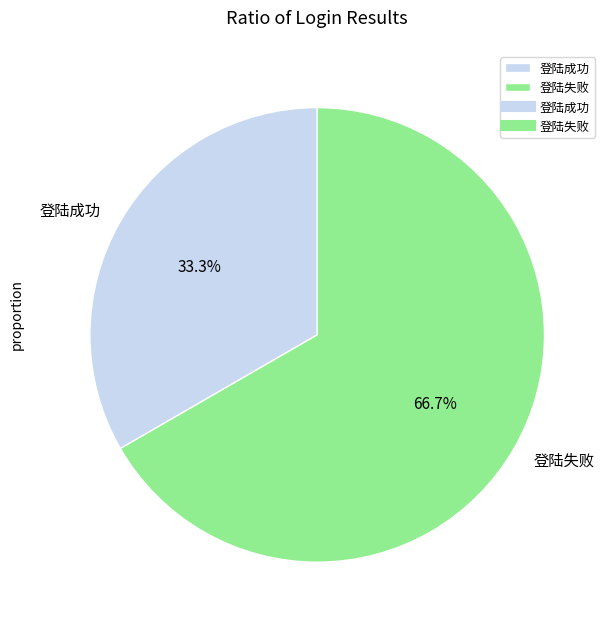

What is the smallest slice in the pie chart?

登陆成功